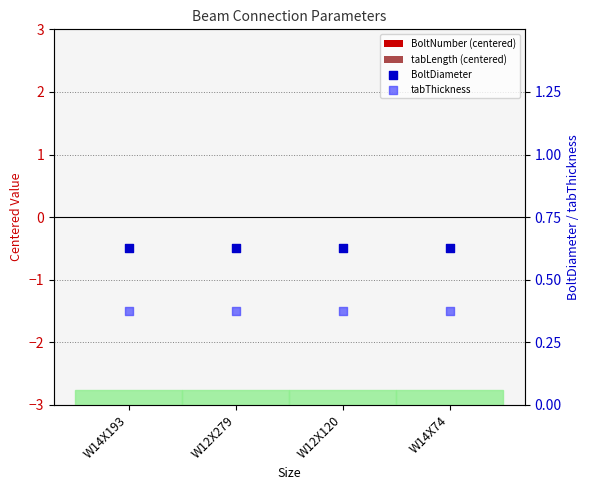

At how many categories does at least one series exceed 0?

4